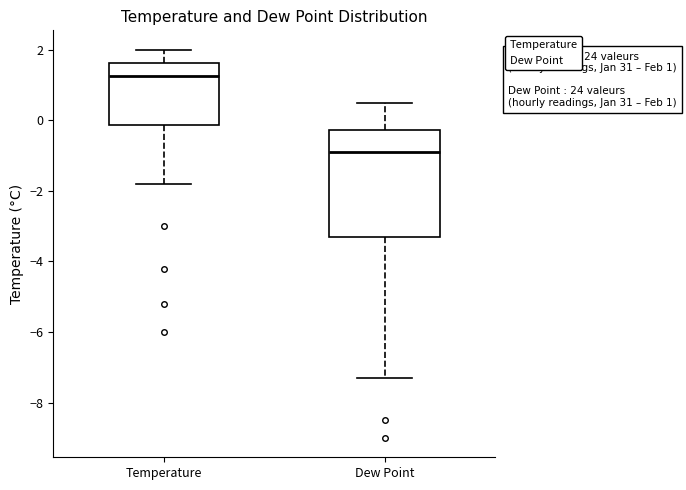

Which box has the lowest median line?

Dew Point